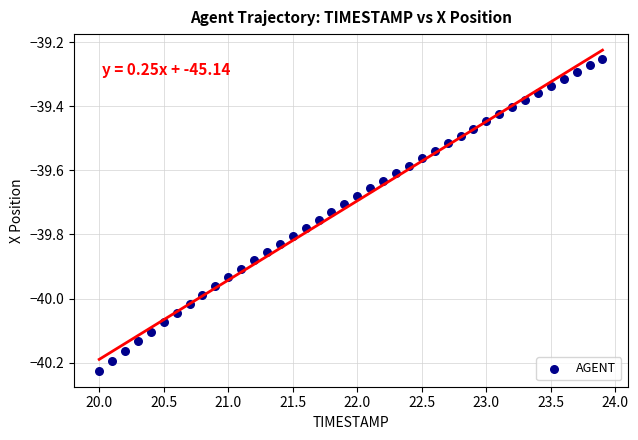

What is the range of Y values (max minus min)?

1.0